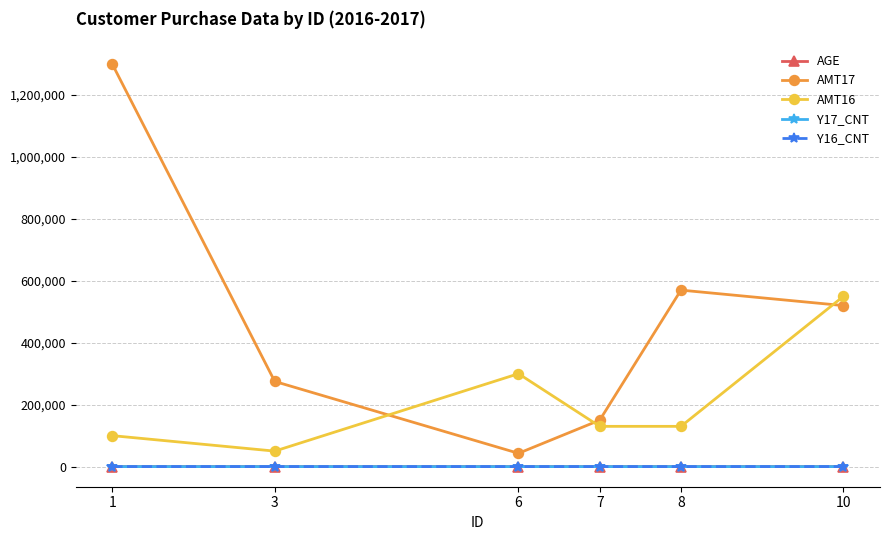

Which series has the widest spread of values?

AMT17